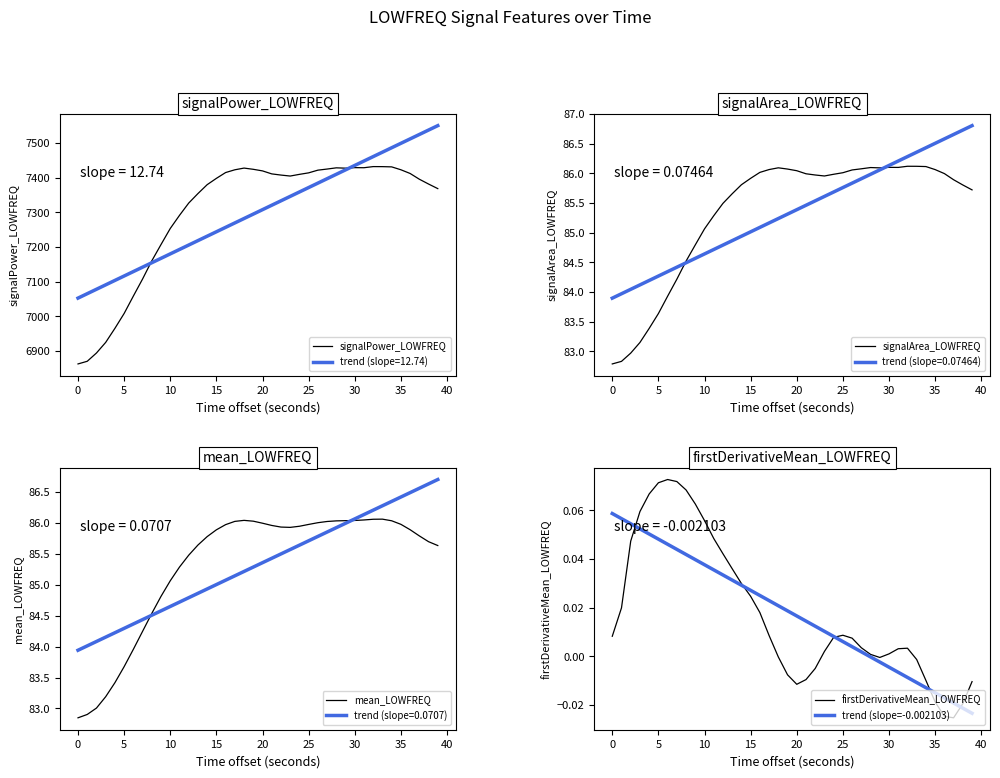

True or false: signalArea_LOWFREQ and firstDerivativeMean_LOWFREQ intersect in this chart.

False